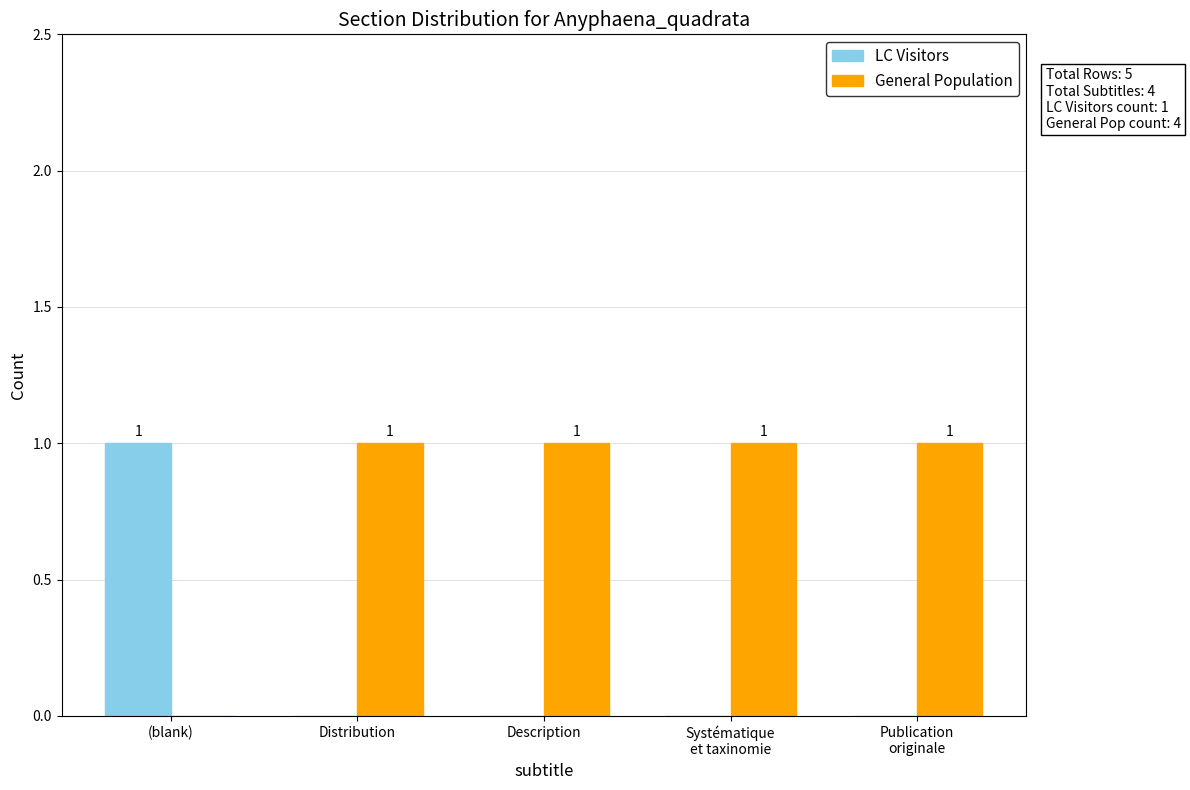

Is the value of LC Visitors at Distribution greater than the value of General Population at Distribution?

No